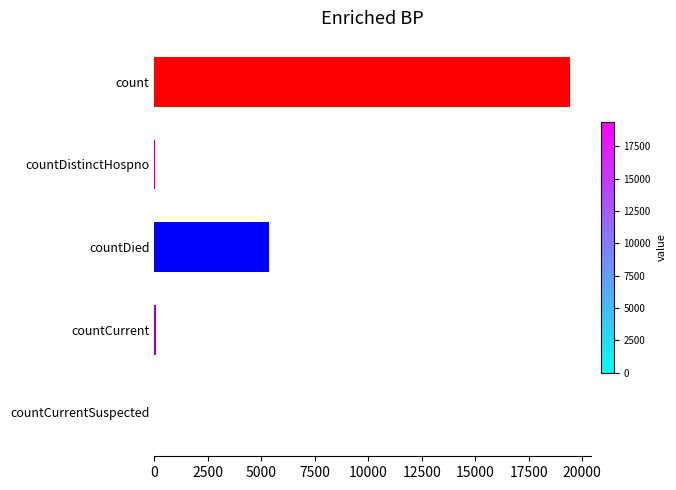

What is the maximum value shown in the chart?

19420